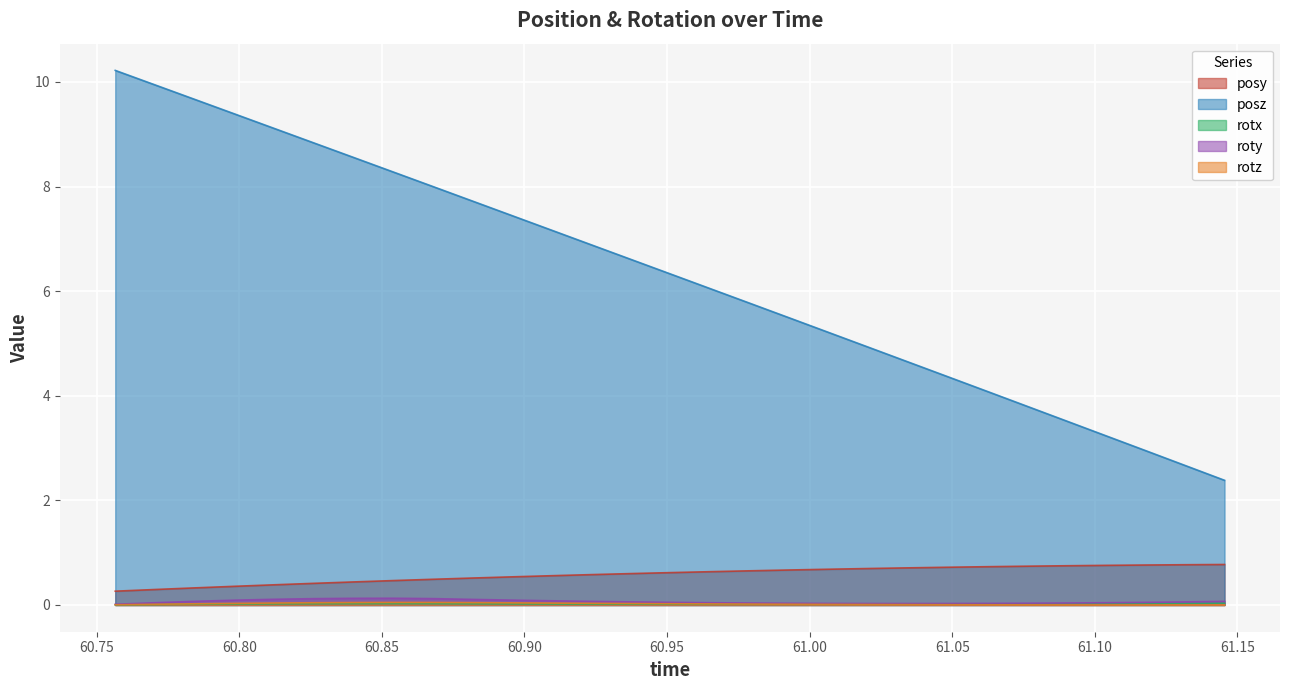

What is the total value across all series at posz?

10.1